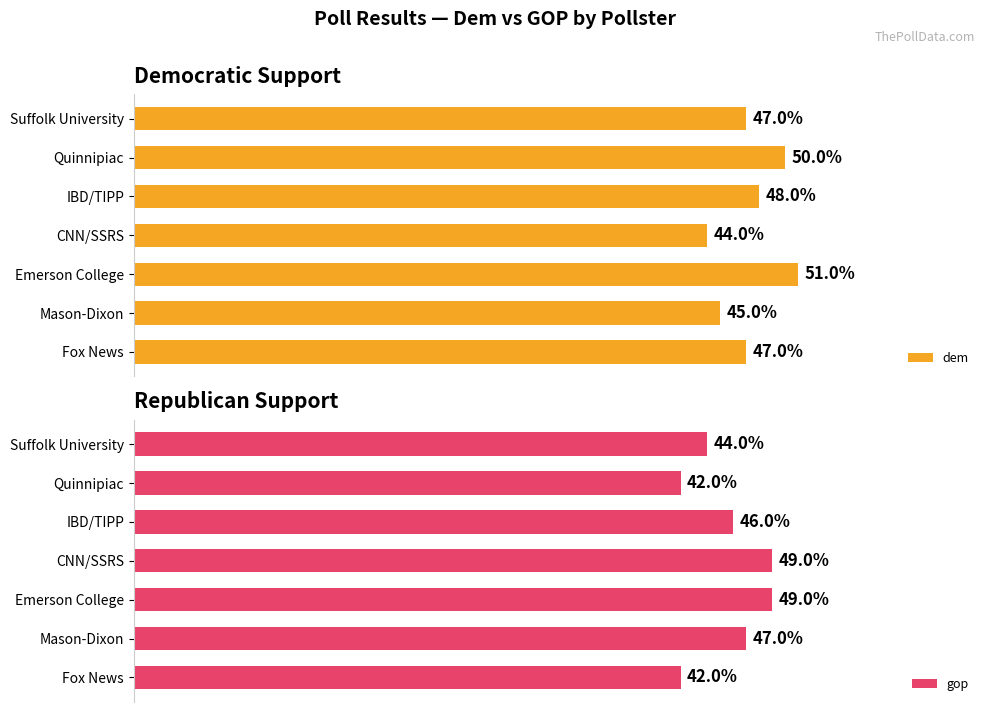

What is the sum of all dem values?

332